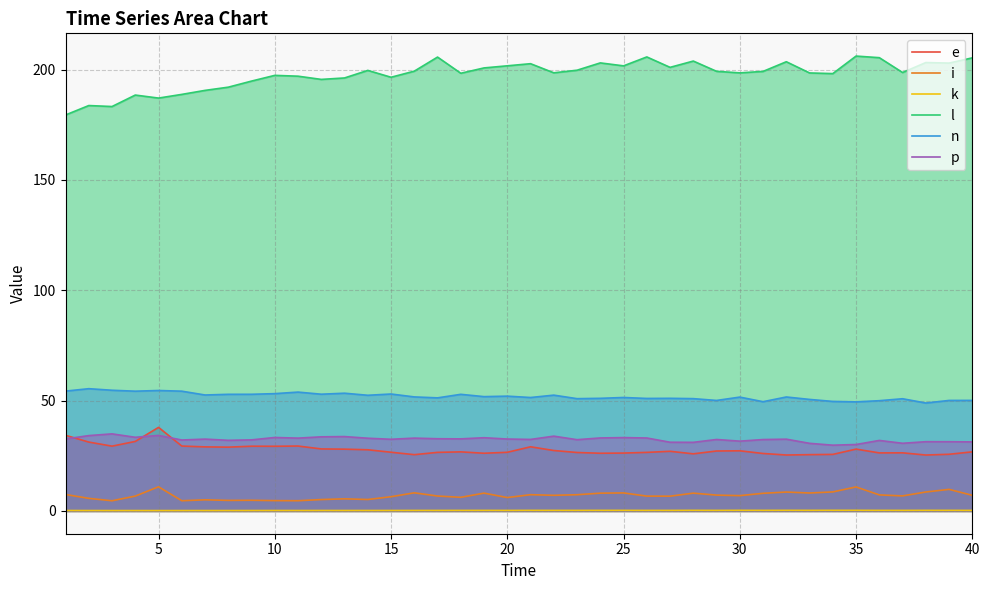

Which series has the largest range (max minus min)?

l